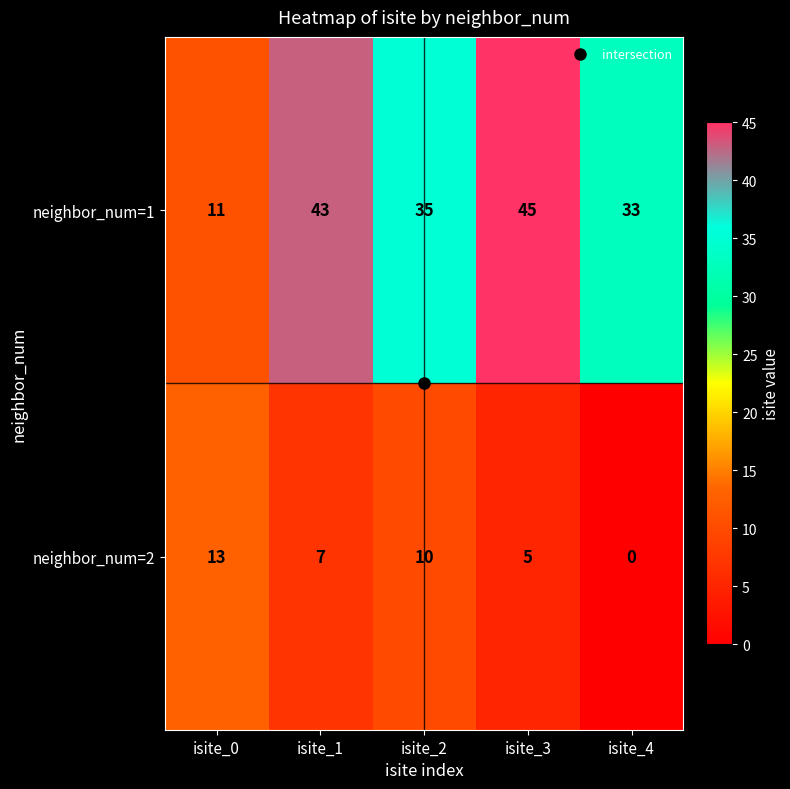

The value of neighbor_num=2 at isite_3 is 2. True or false?

False